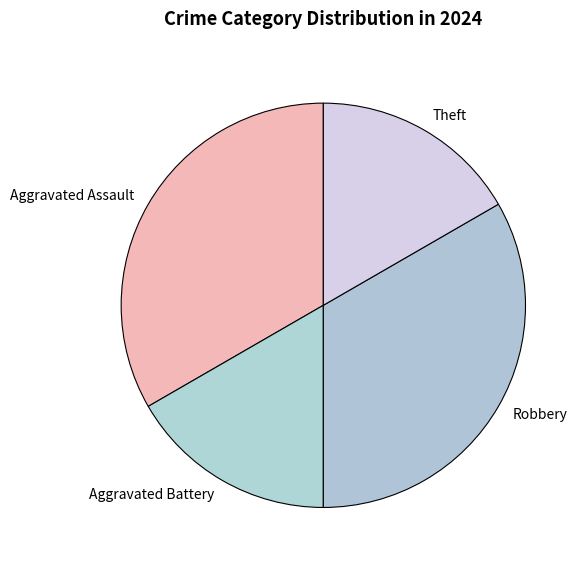

The Theft slice represents 17% of the pie. True or false?

True